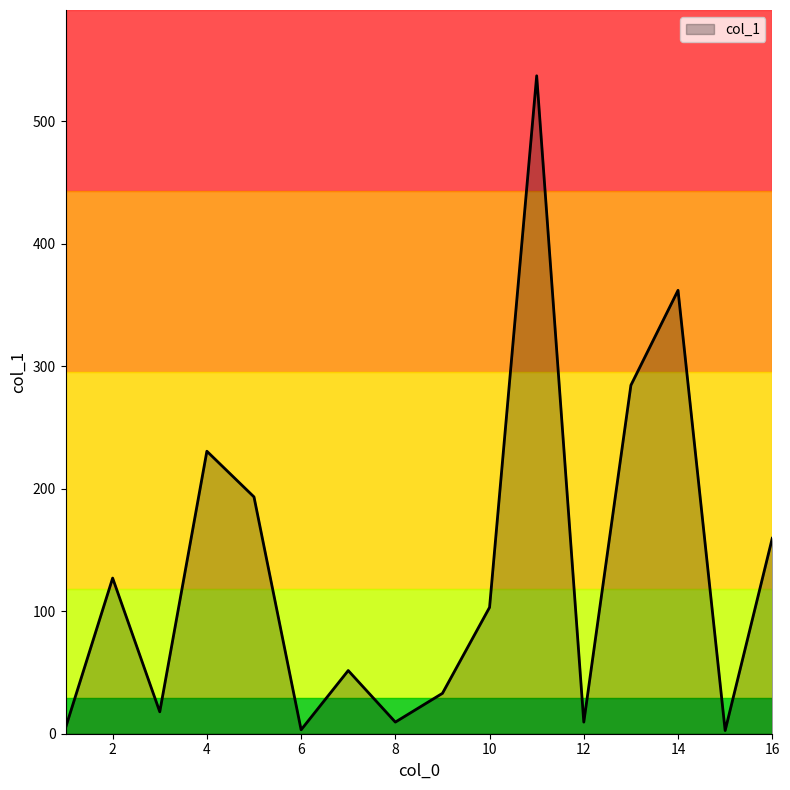

What is the greatest value displayed?

537.3